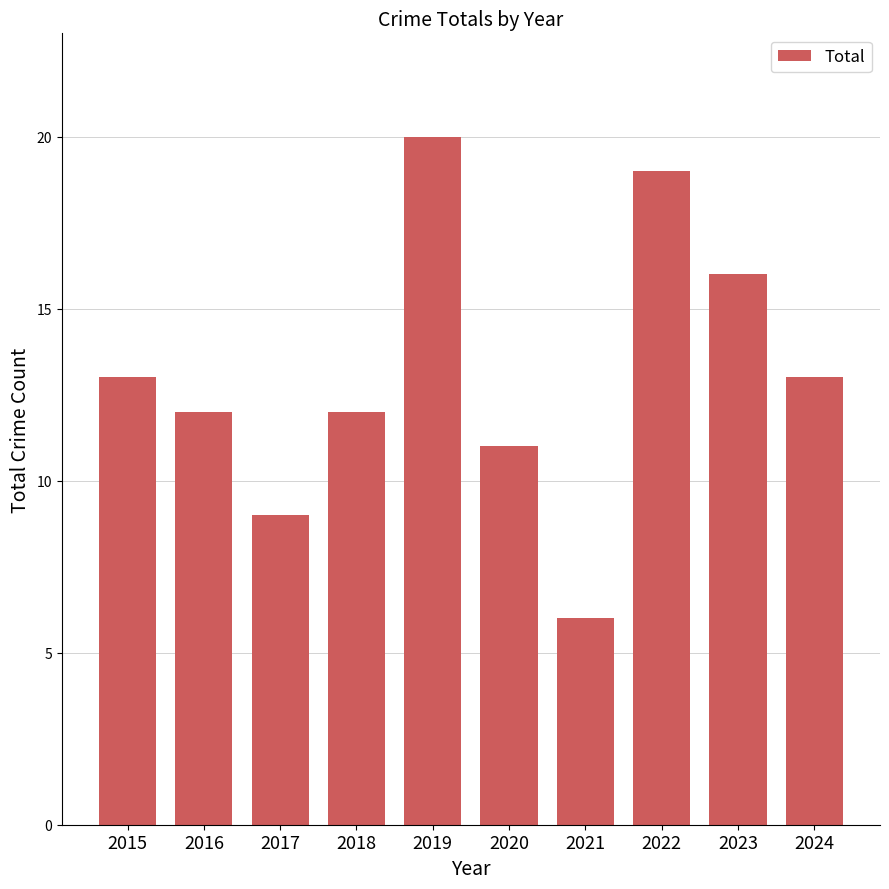

Between 2018 and 2021, which is larger?

2018